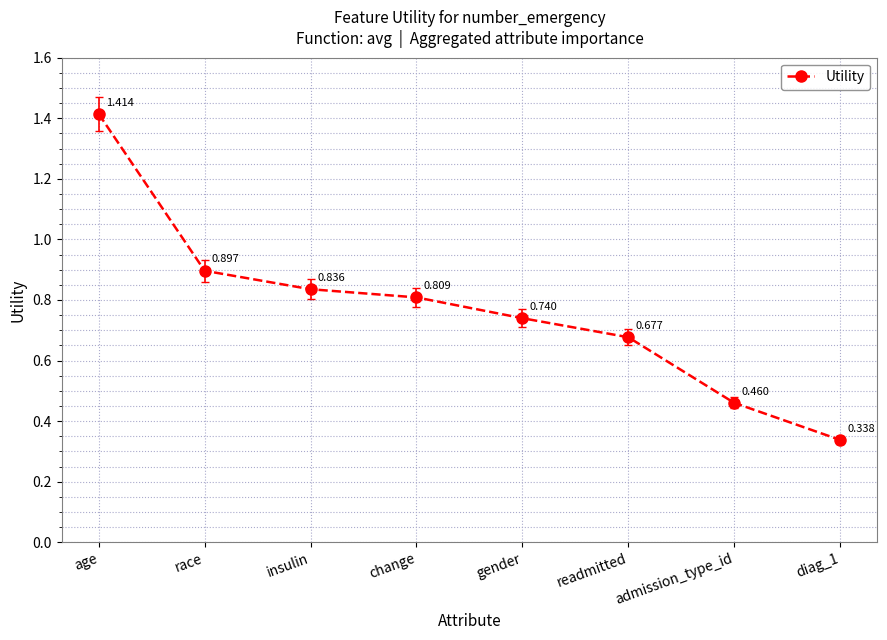

Which has a higher value, insulin or race?

race